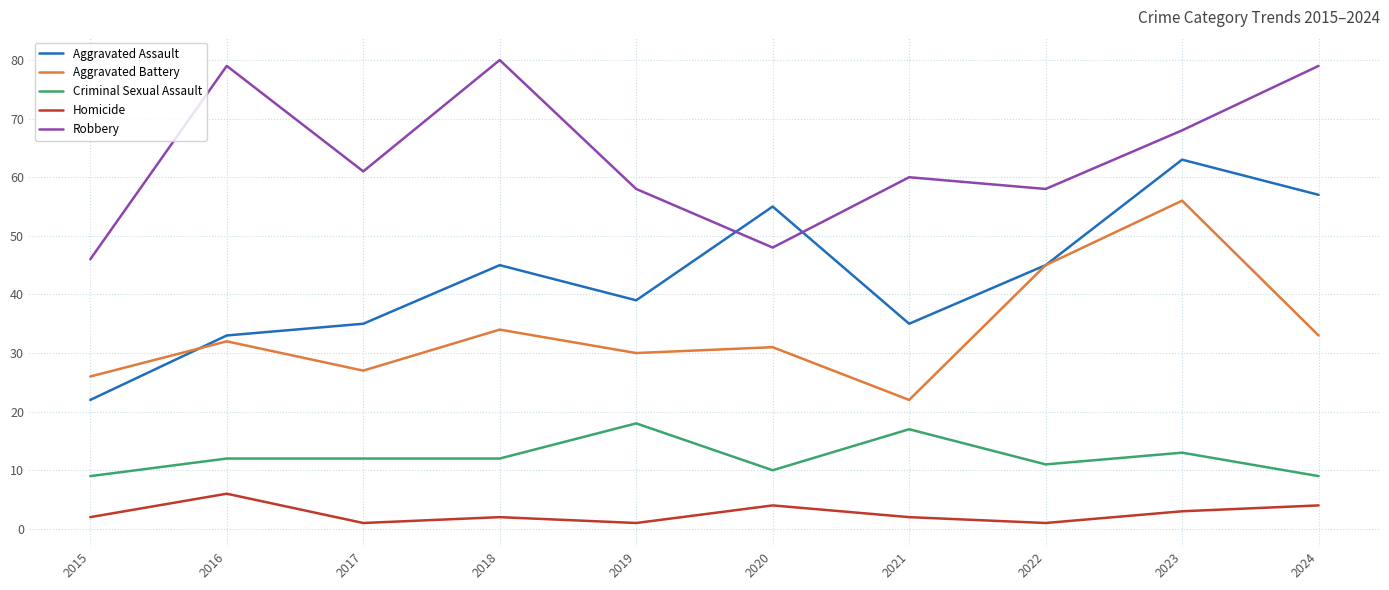

True or false: Aggravated Battery and Homicide intersect in this chart.

False